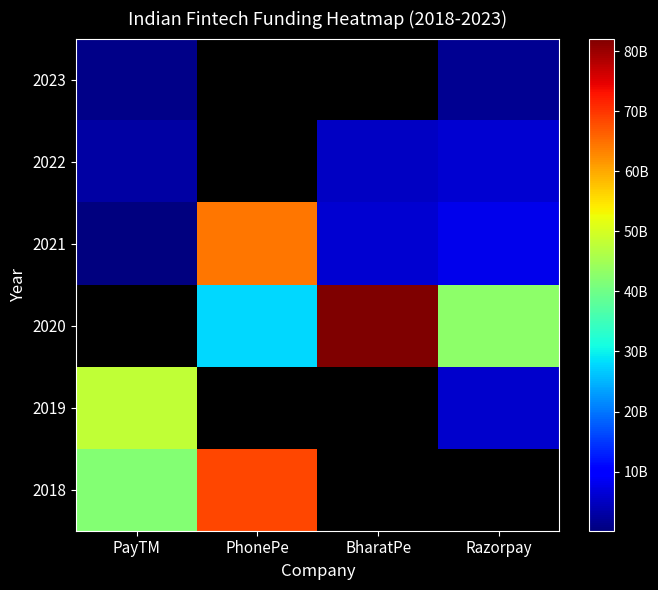

How many distinct data groups are displayed?

6